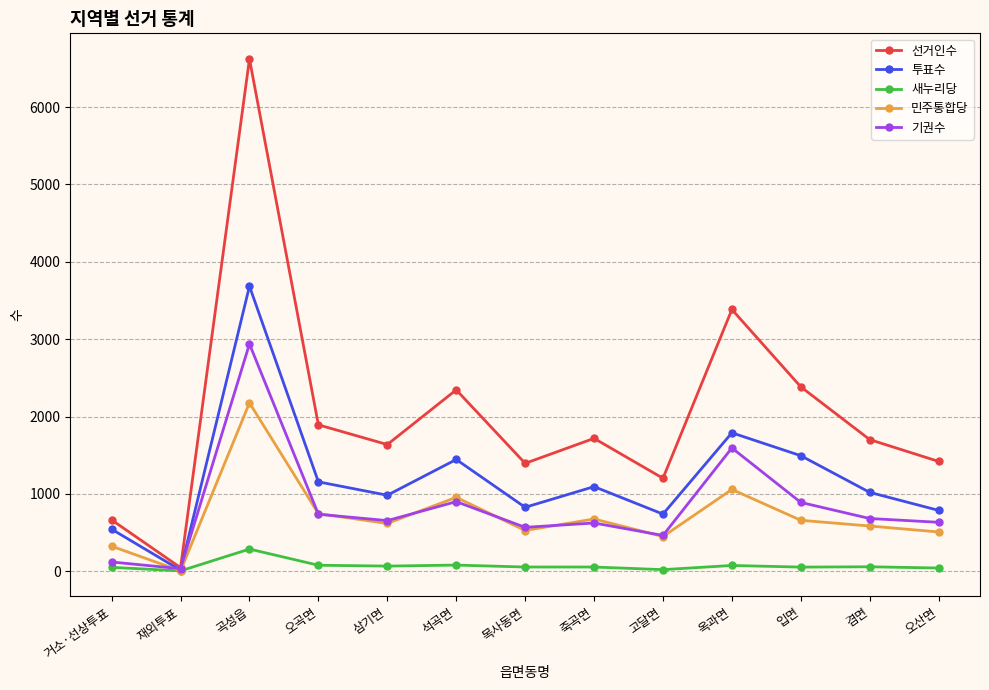

What is the sum of the 투표수 values at 석곡면 and 입면?

2939